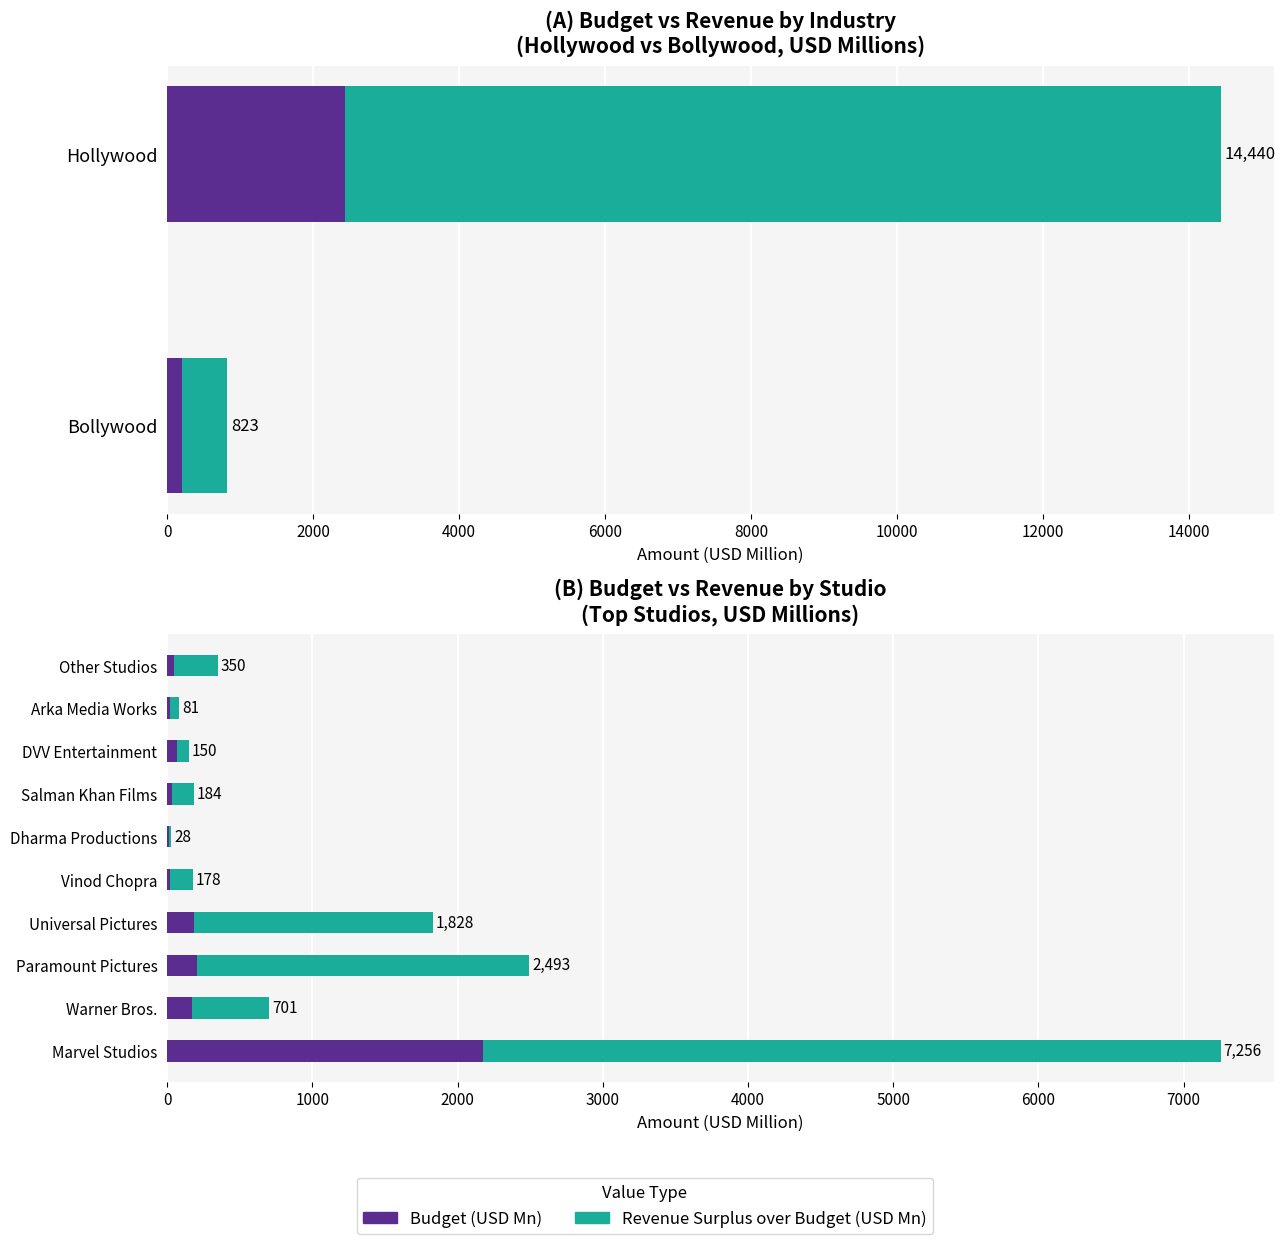

Is it true that Budget (USD Mn) equals 7.9 at Arka Media Works?

False